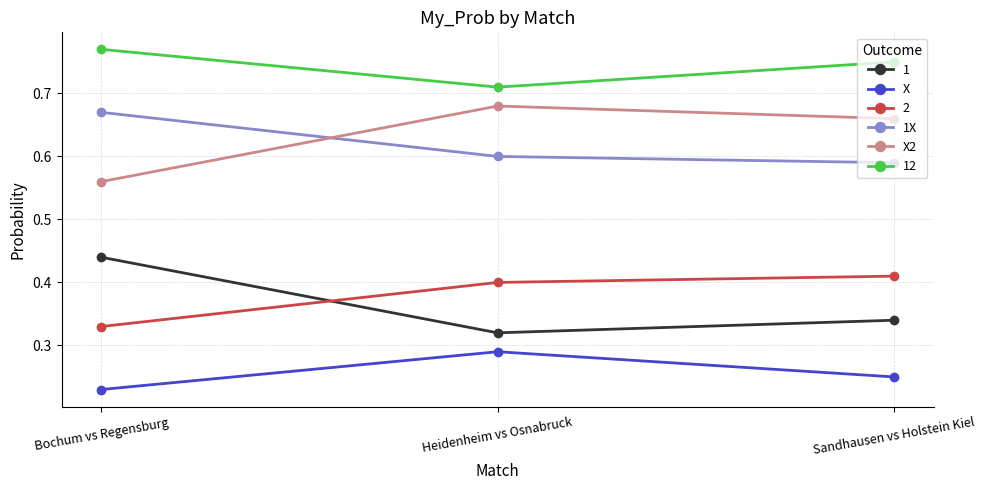

List the series in order of their peak value, highest first.

12, X2, 1X, 1, 2, X